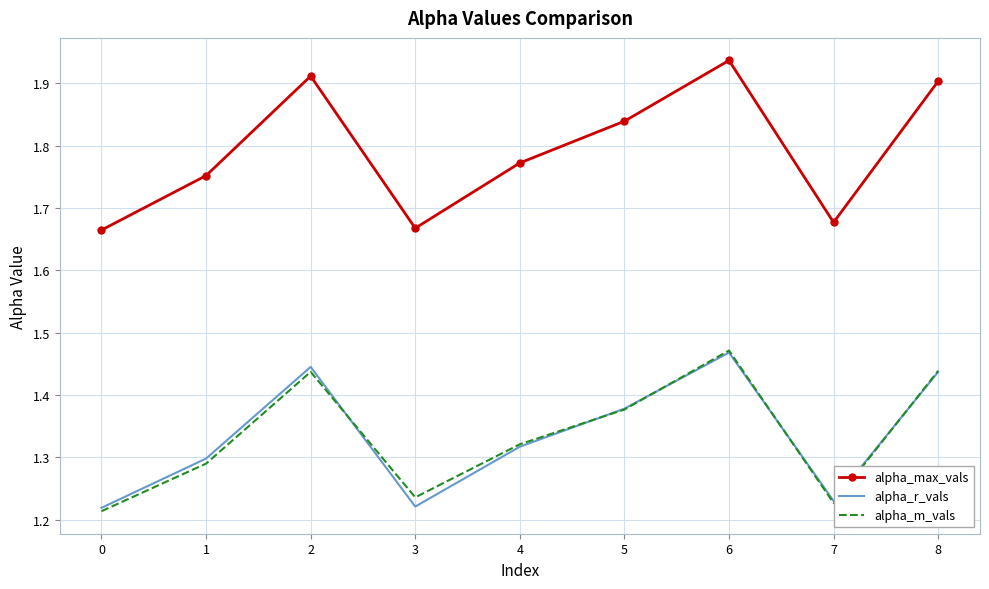

The value of alpha_r_vals at 3 is 2.2. True or false?

False